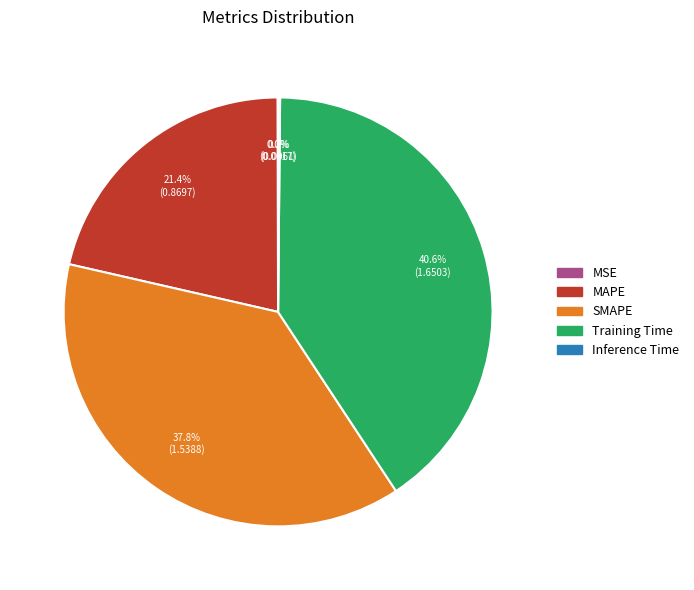

Which slice is the largest?

Training Time